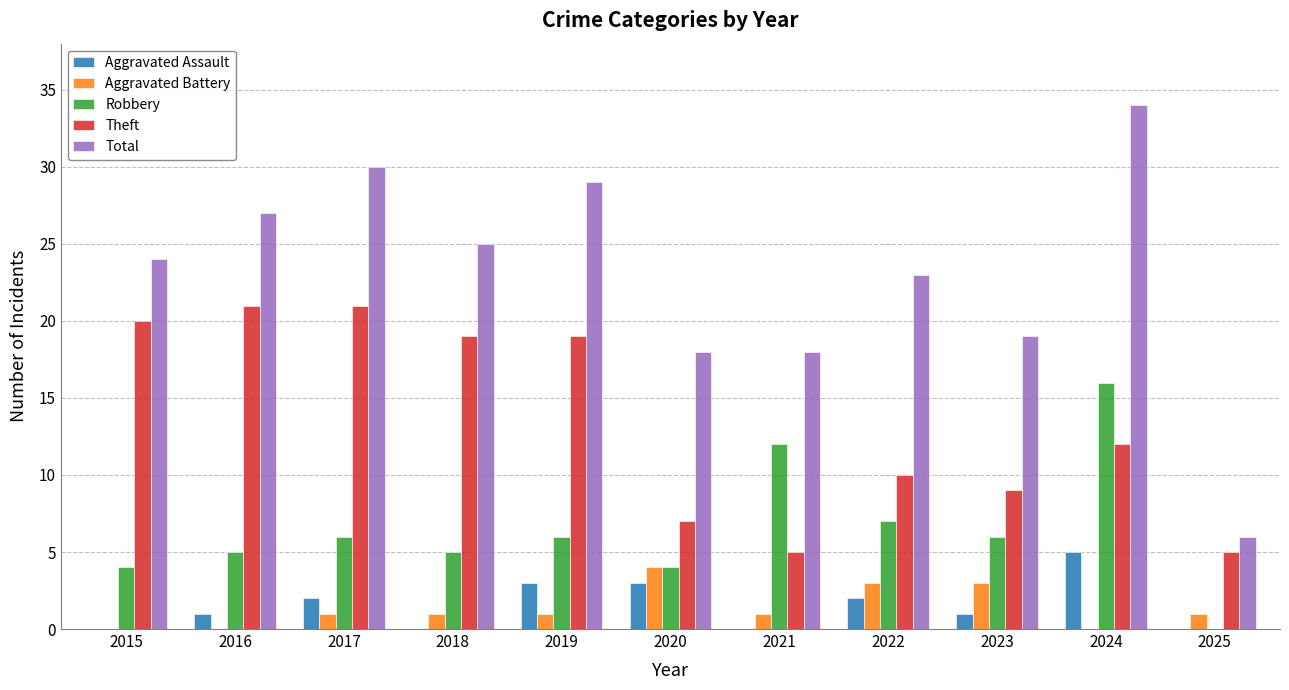

The Aggravated Battery series shows 4 at 2020. True or false?

True